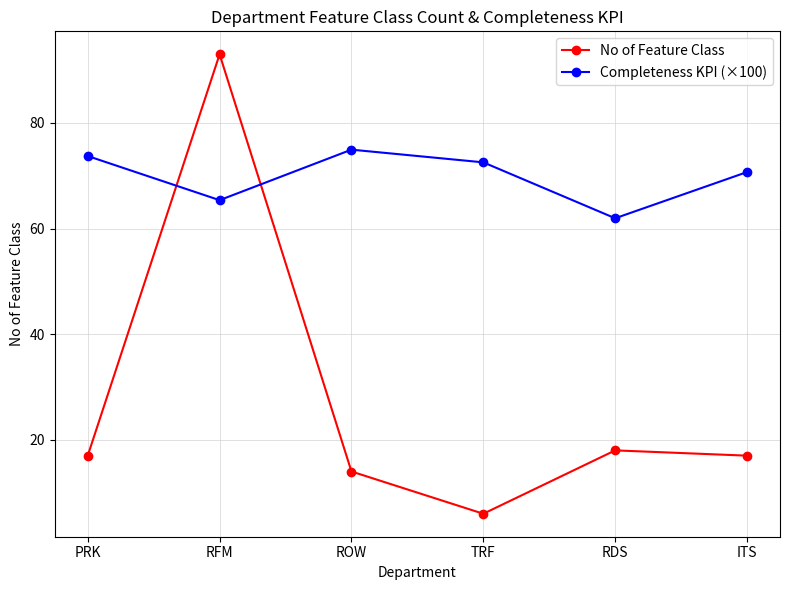

List the series in order of their overall mean, lowest first.

No of Feature Class, Completeness KPI (×100)